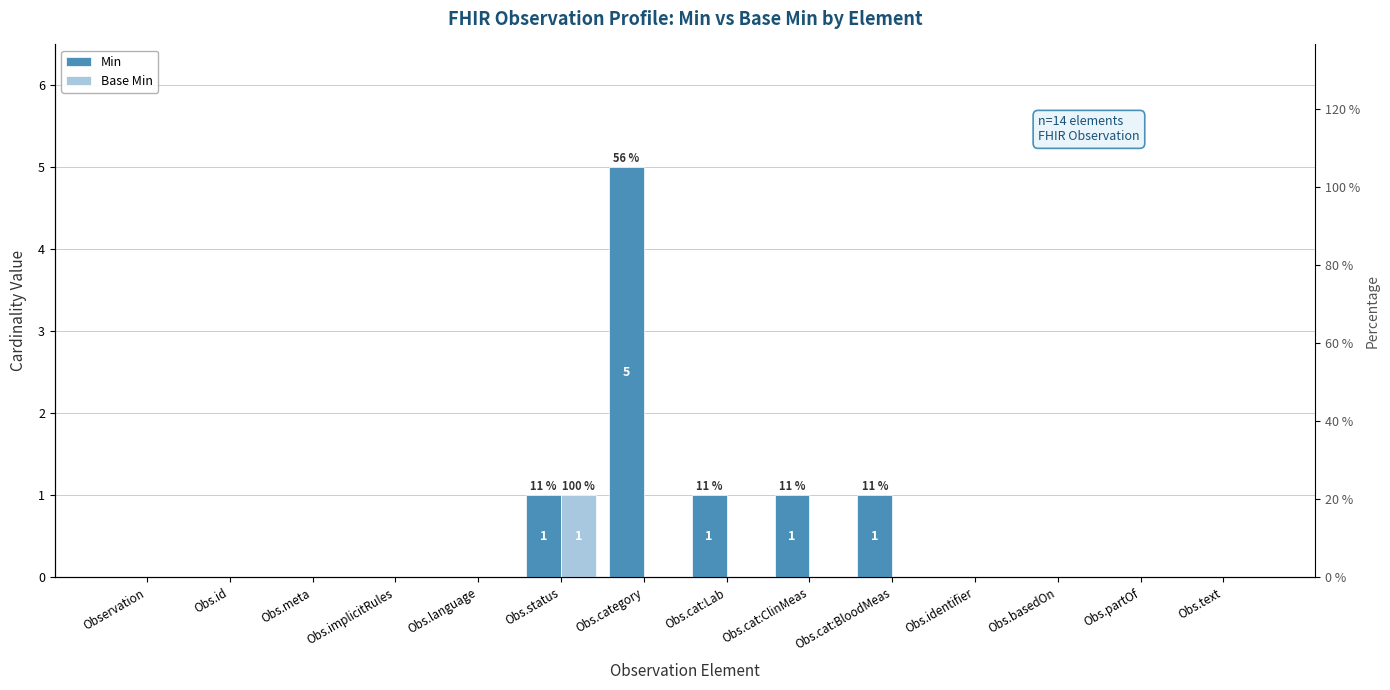

The value of Base Min at Obs.category is 0. True or false?

True